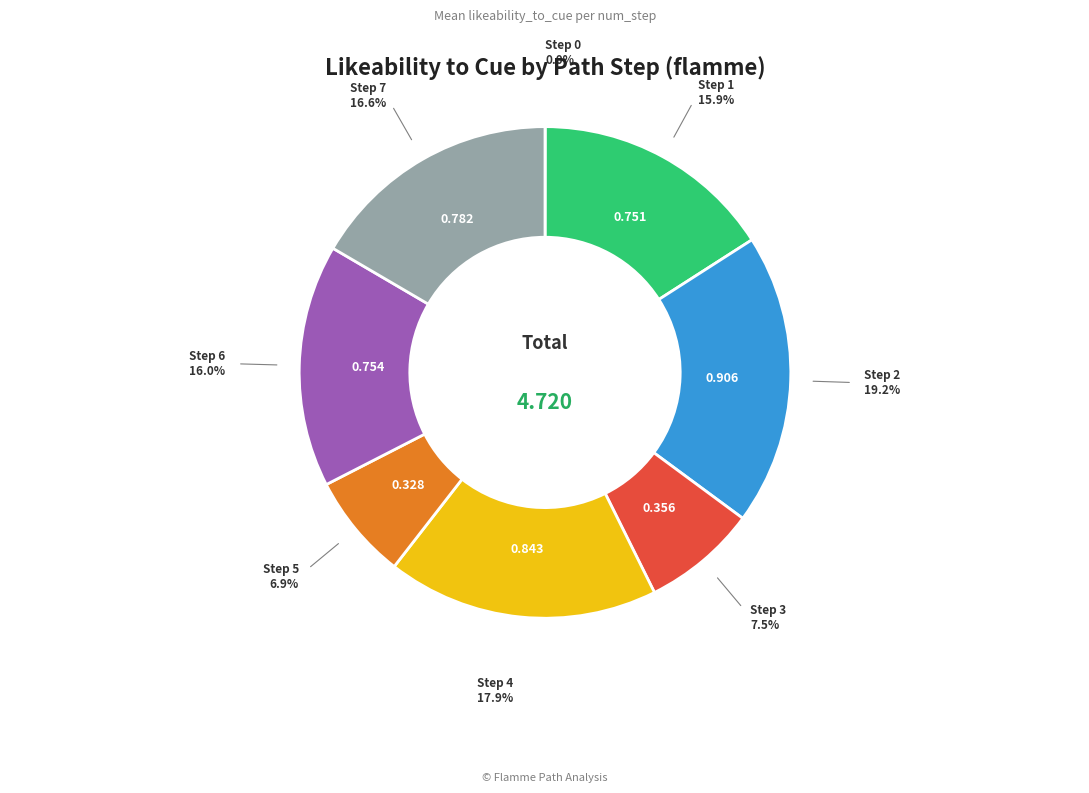

Does Step 6 represent more than half of the total?

No